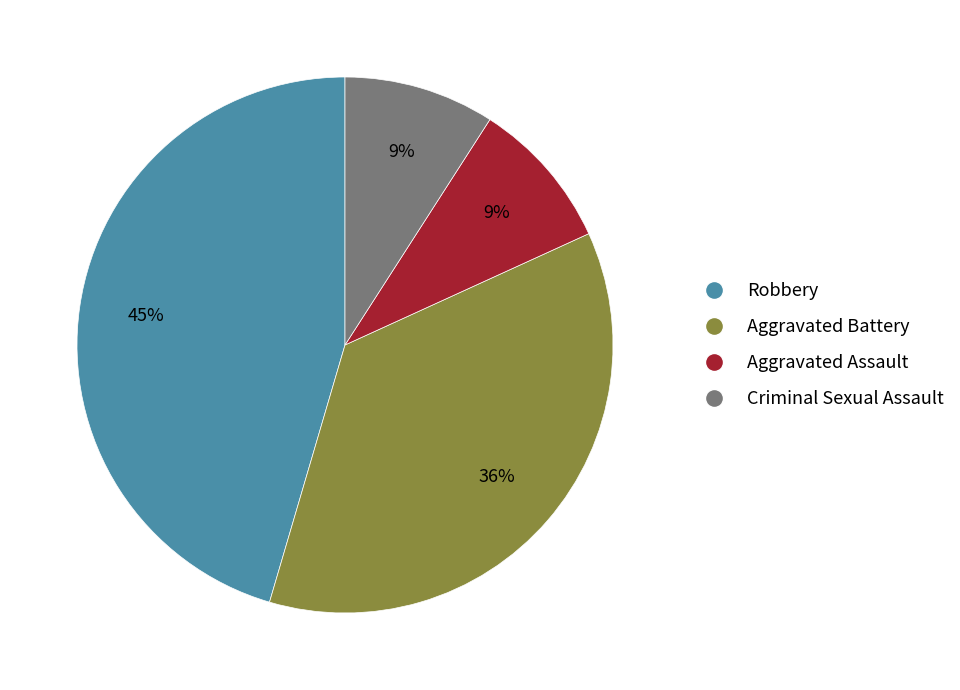

What is the largest slice in the pie chart?

Robbery